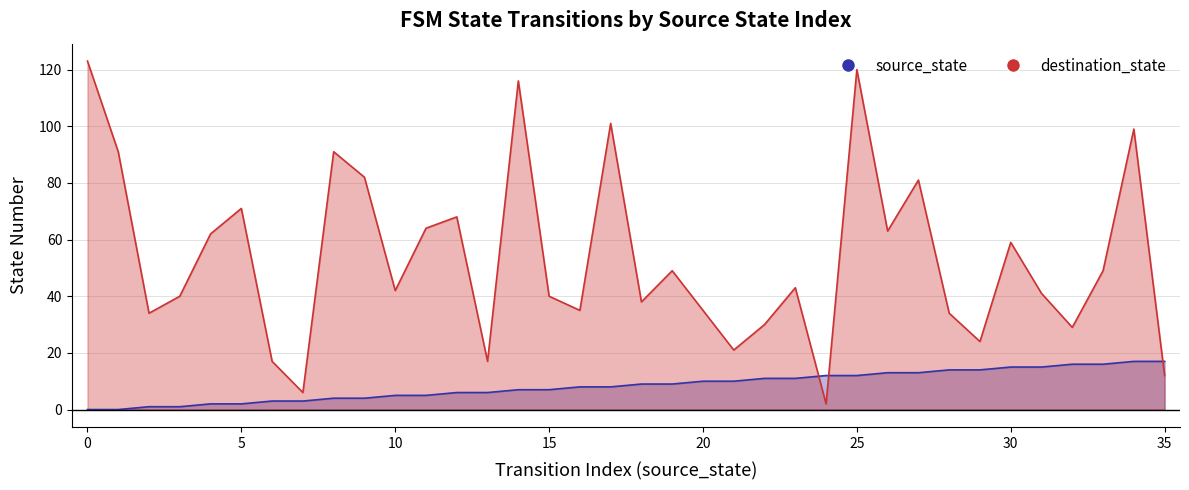

What are all the series names shown in the legend?

source_state, destination_state